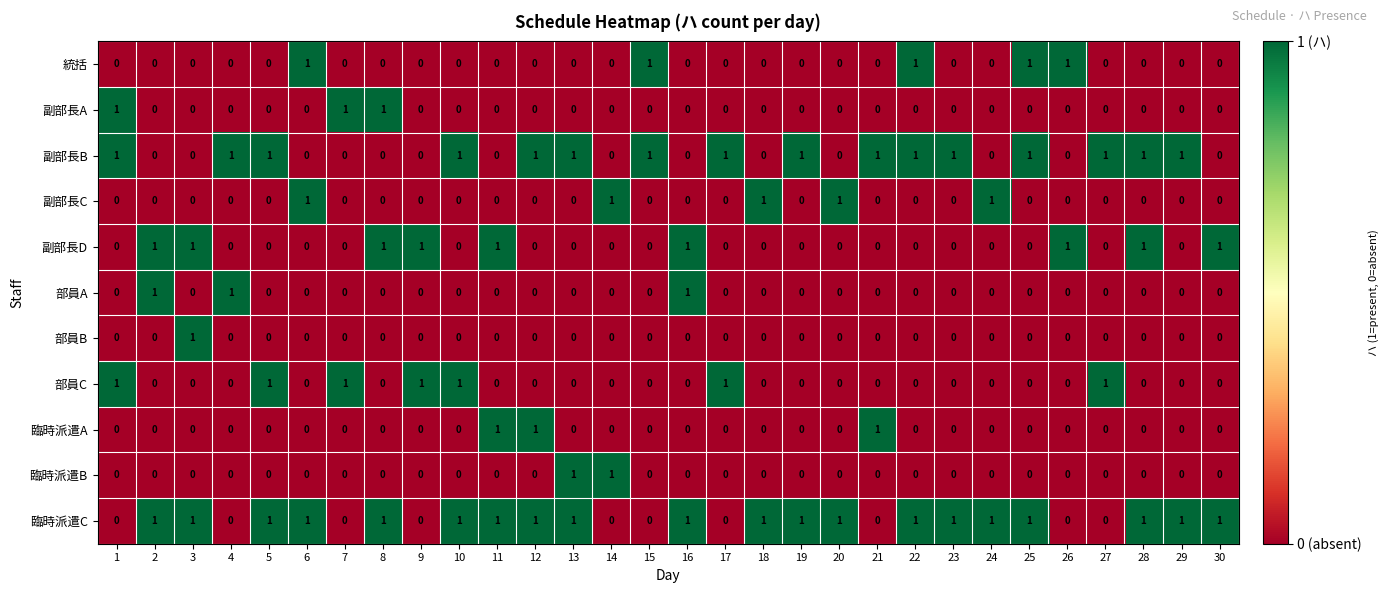

At how many categories does at least one series exceed 0?

30